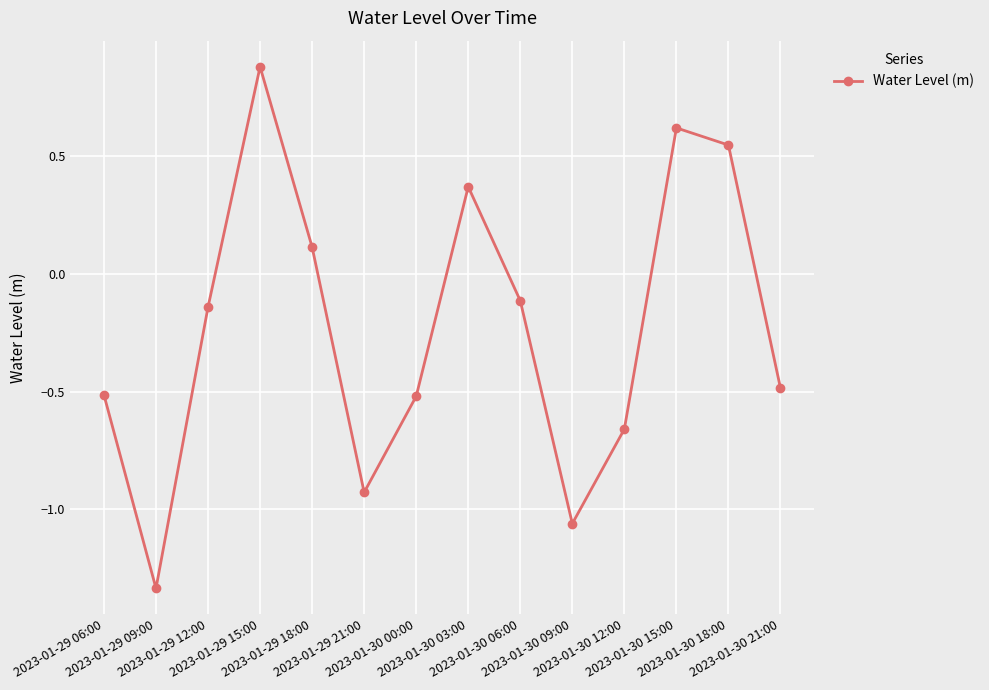

What is the change in value from 2023-01-29 06:00 to 2023-01-30 06:00?

+0.4